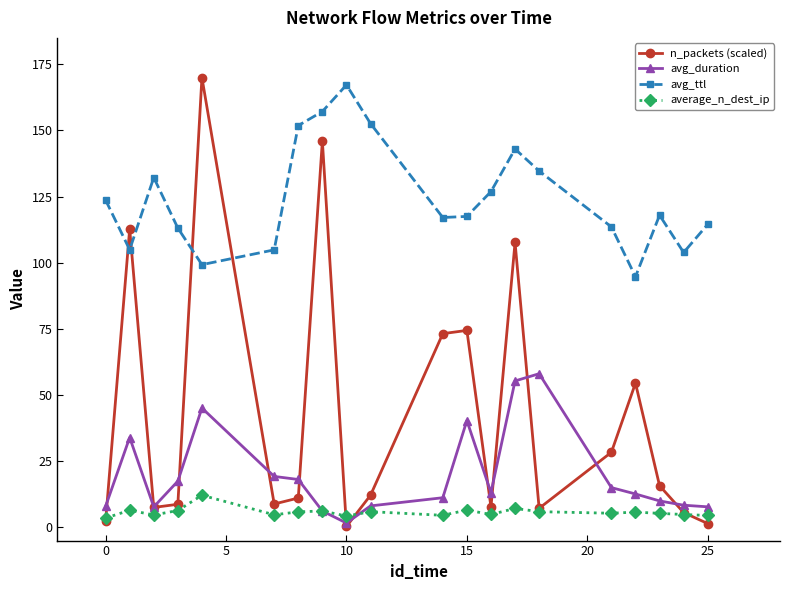

Which series has the largest total across all categories?

avg_ttl